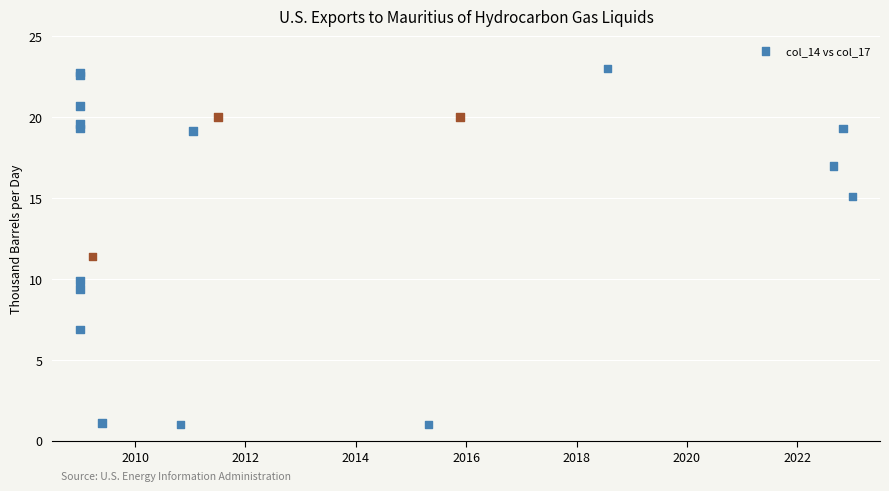

What Y value in the scatter plot is closest to 12?

11.4